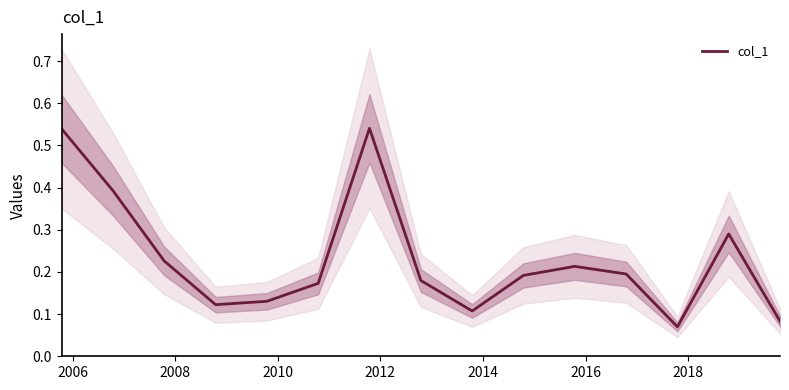

What is the change in value from 2008 to 2010?

-0.1